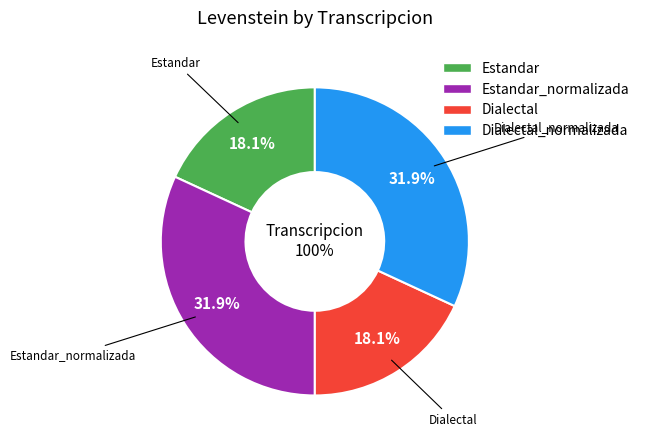

The Dialectal_normalizada slice represents 19% of the pie. True or false?

False